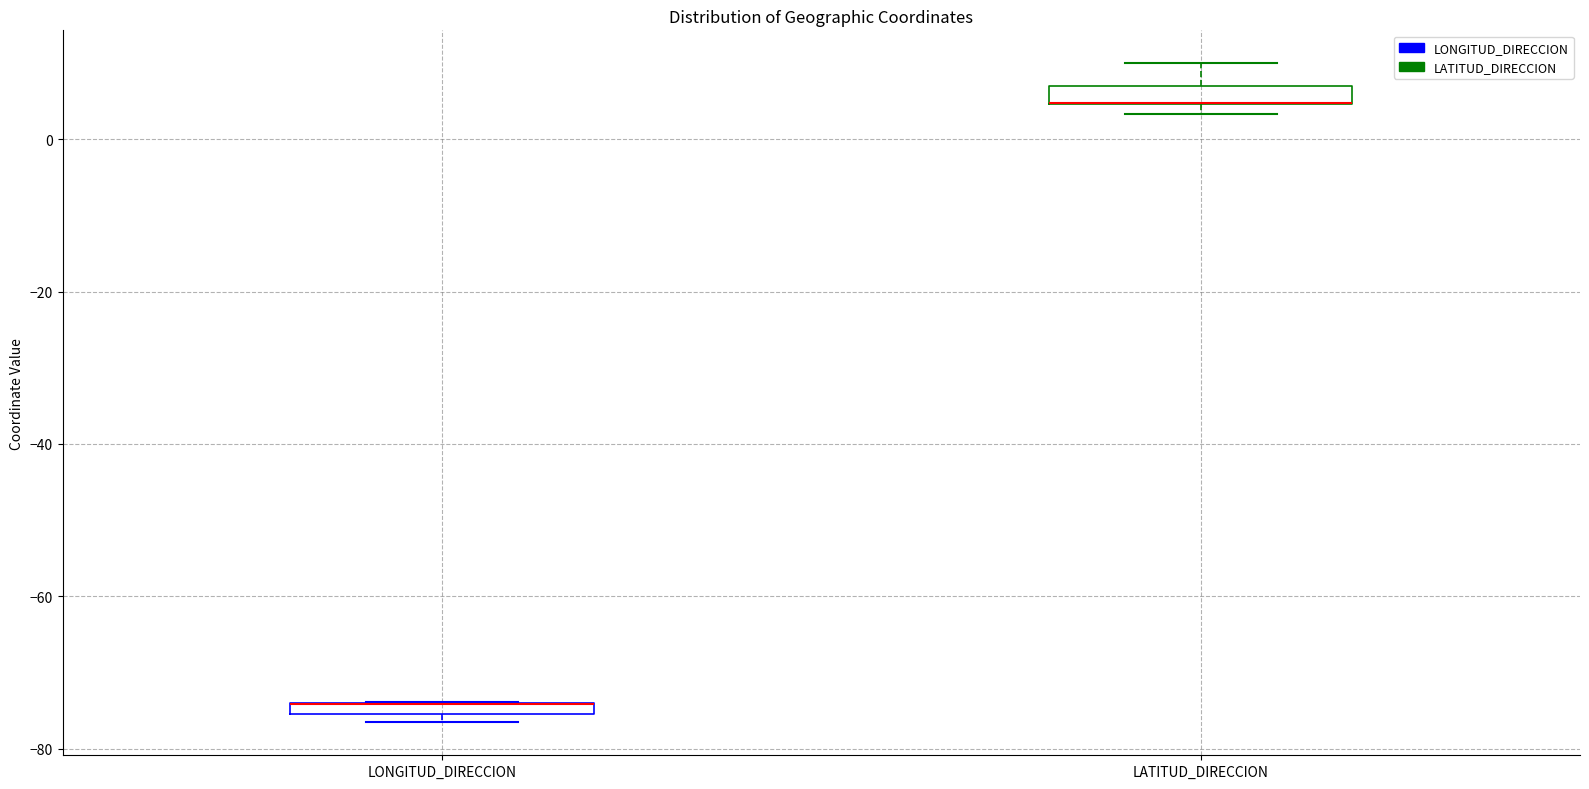

Where does the upper whisker of the box for LATITUD_DIRECCION end on the y-axis? The values are not printed on the chart, so give them approximately, as read against the axis.

10